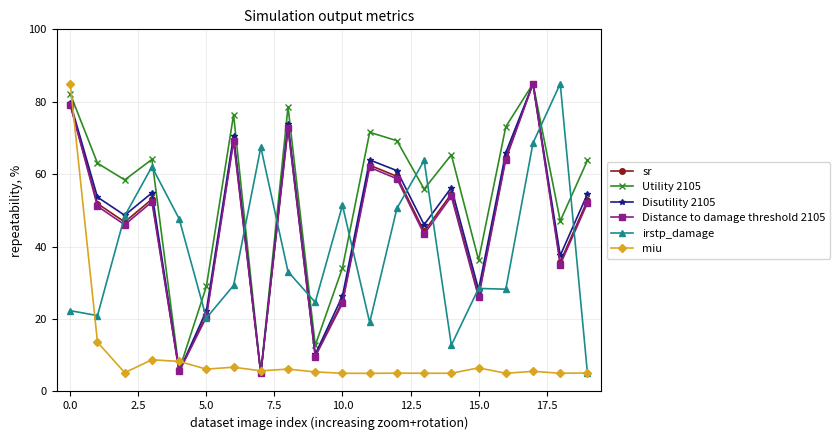

What is the greatest value displayed?

85.0